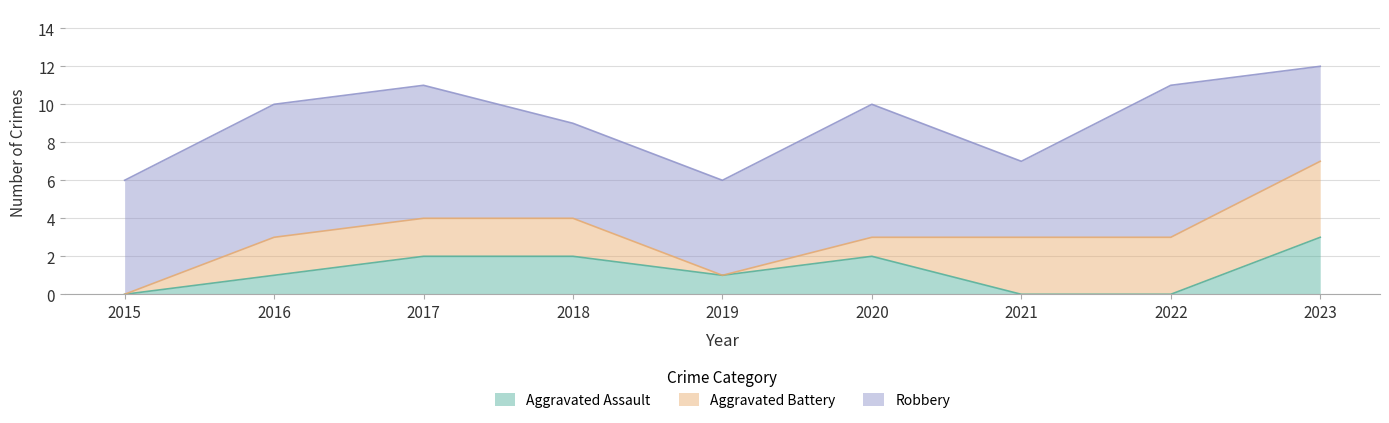

At which category is the sum across all series the highest?

2023